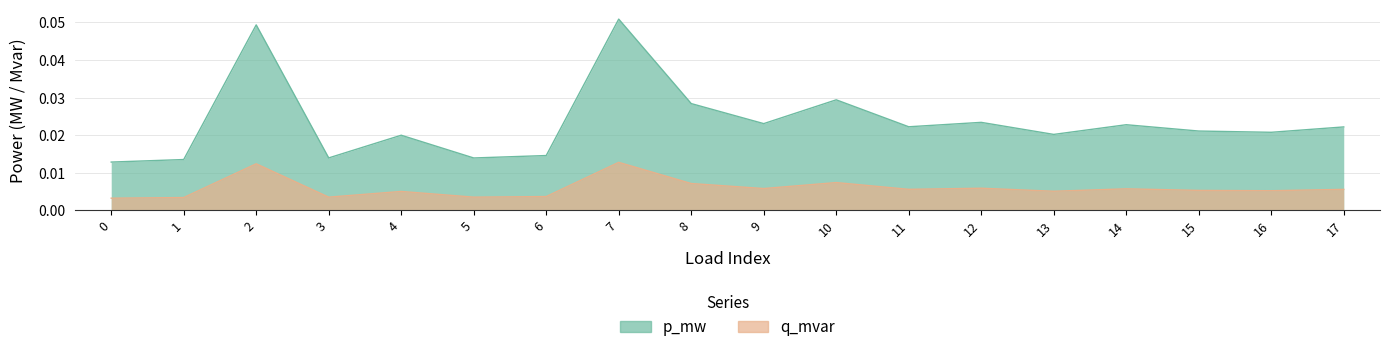

At how many categories does at least one series exceed 0?

18